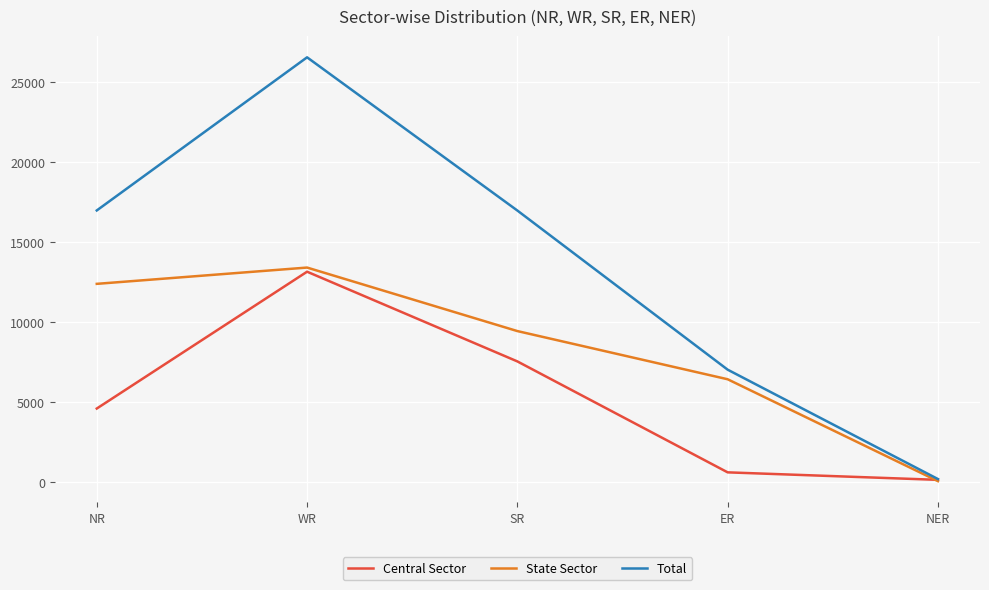

Which label corresponds to the smallest value in the chart?

NER